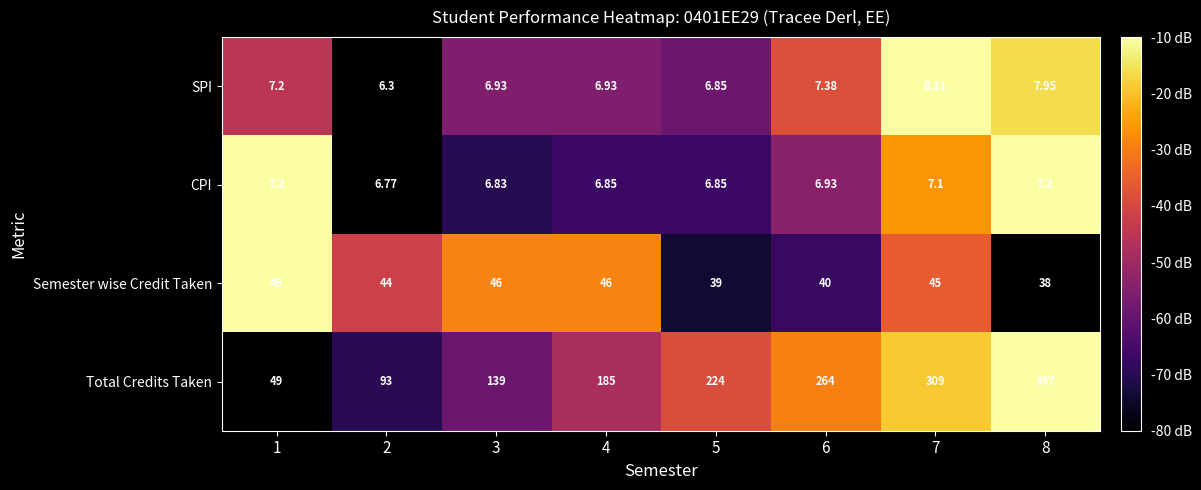

Which category has the lowest value across all series?

2